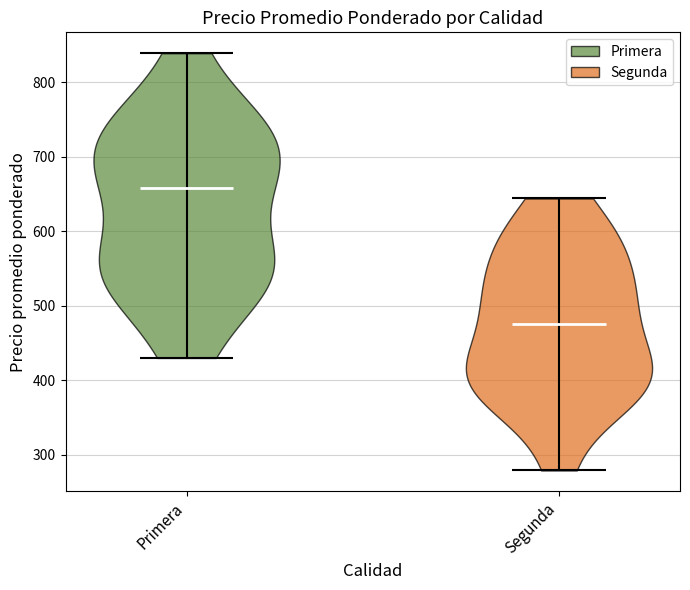

Reading left to right, read every violin against the y-axis: where its median line is, and the lowest and highest points it reaches. The values are not printed on the chart, so give them approximately, as read against the axis.

Primera: median line 660, lowest point 430, highest point 840
Segunda: median line 480, lowest point 280, highest point 640